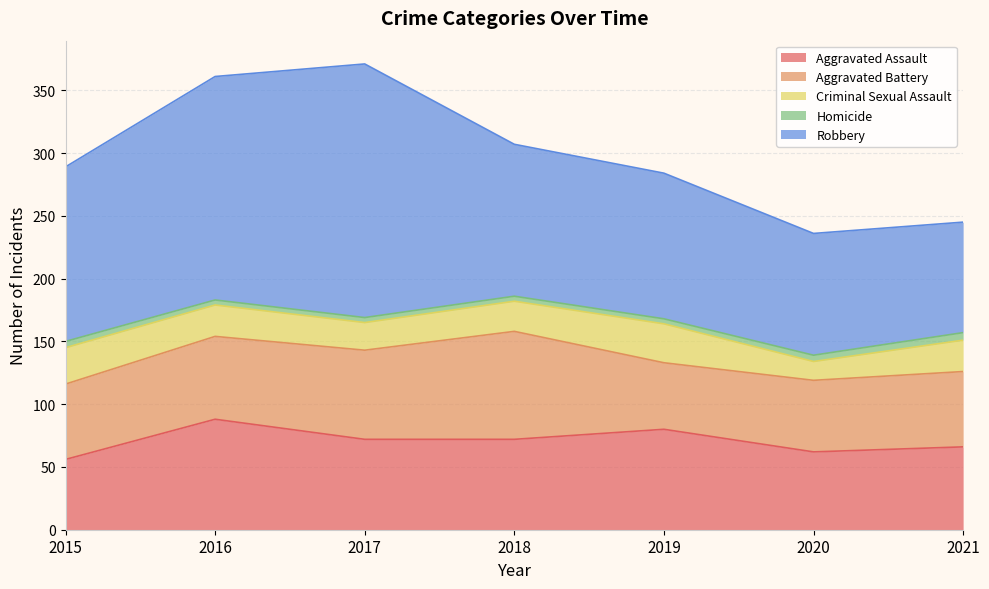

What value does the Aggravated Battery series have at 2021?

60